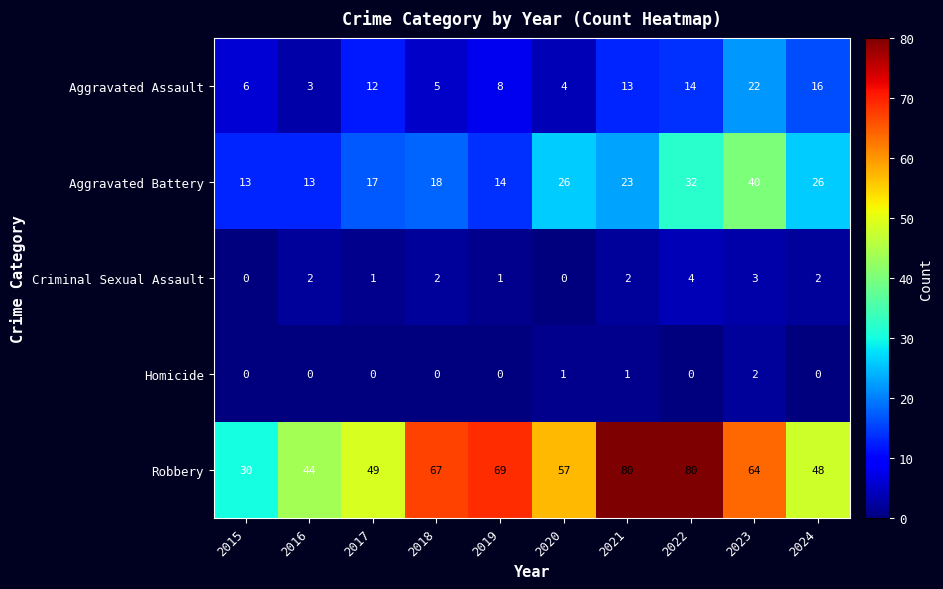

What is the difference between the highest and lowest values at 2018?

67